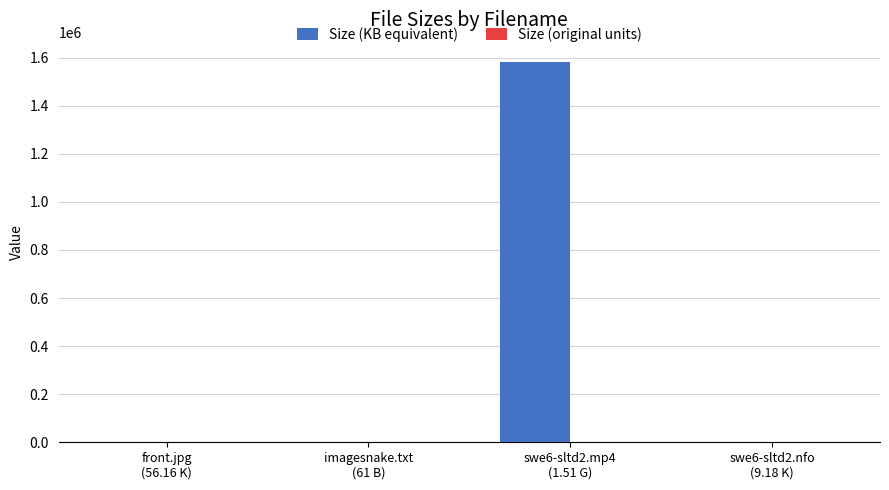

What is the maximum value shown in the chart?

1583349.8